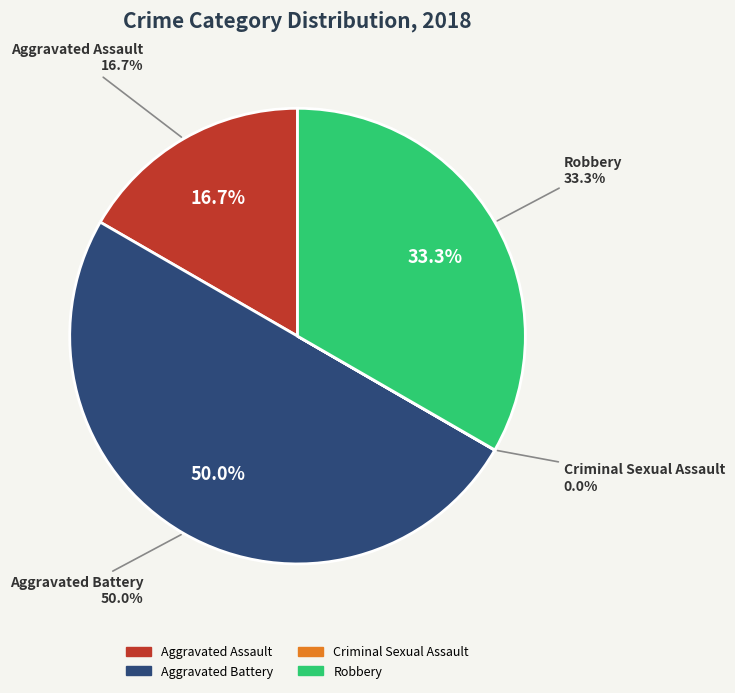

What is the total percentage of Aggravated Battery and Aggravated Assault?

66.7%